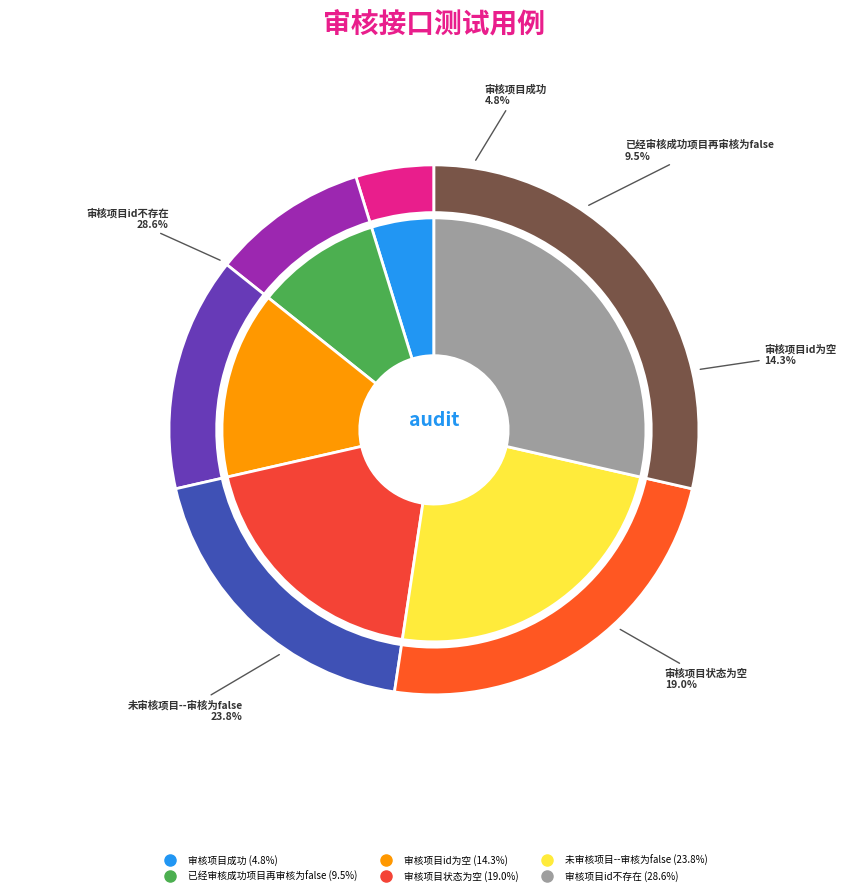

To the nearest percent, what is the combined percentage of 未审核项目--审核为false and 审核项目状态为空?

43%